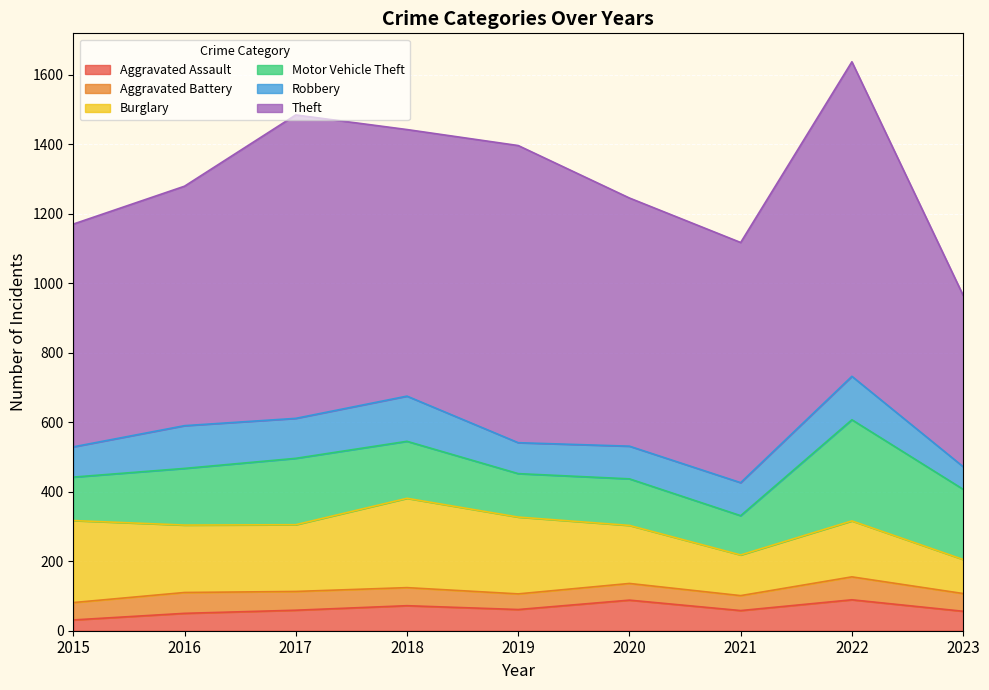

Rank the categories by Motor Vehicle Theft value from highest to lowest.

2022, 2023, 2017, 2018, 2016, 2020, 2015, 2019, 2021